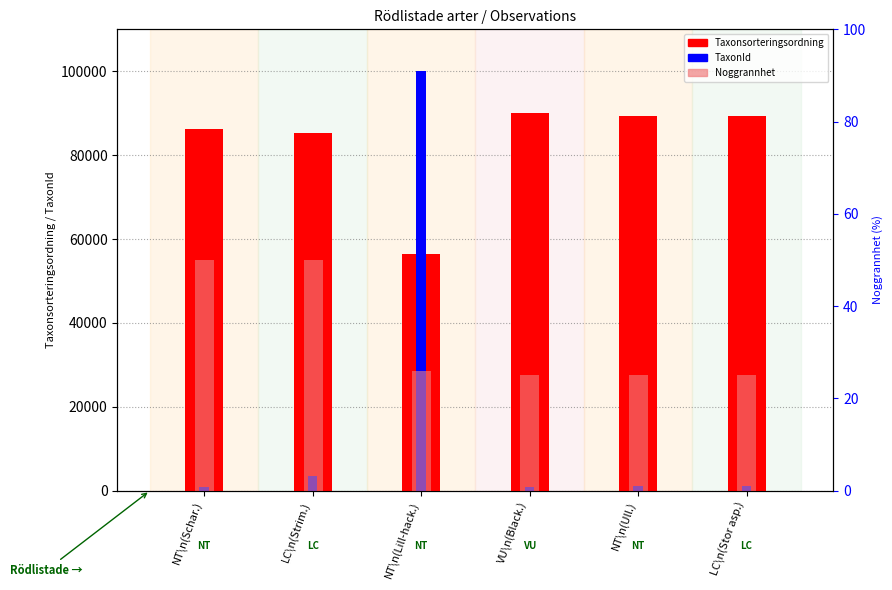

Which has a higher value, NT\n(Schar.) or LC\n(Strim.)?

NT\n(Schar.)